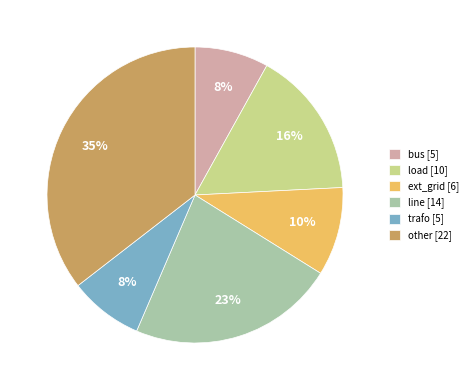

Between ext_grid and trafo, which is larger?

ext_grid